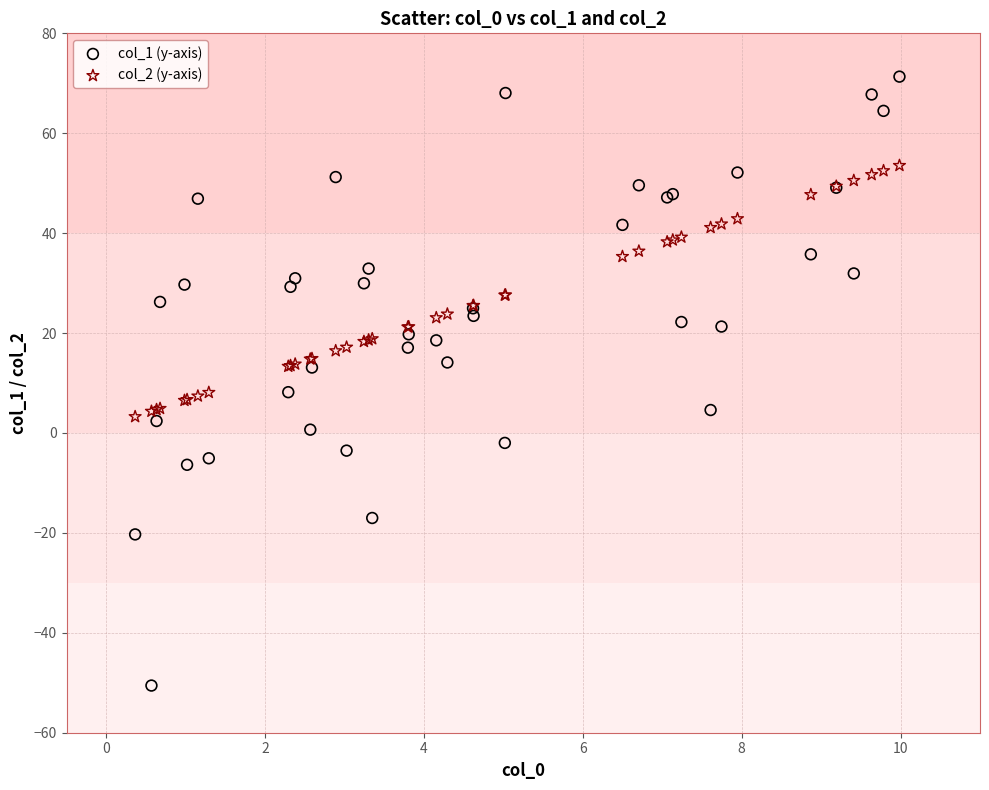

Which series contains the highest Y value?

col_1 (y-axis)